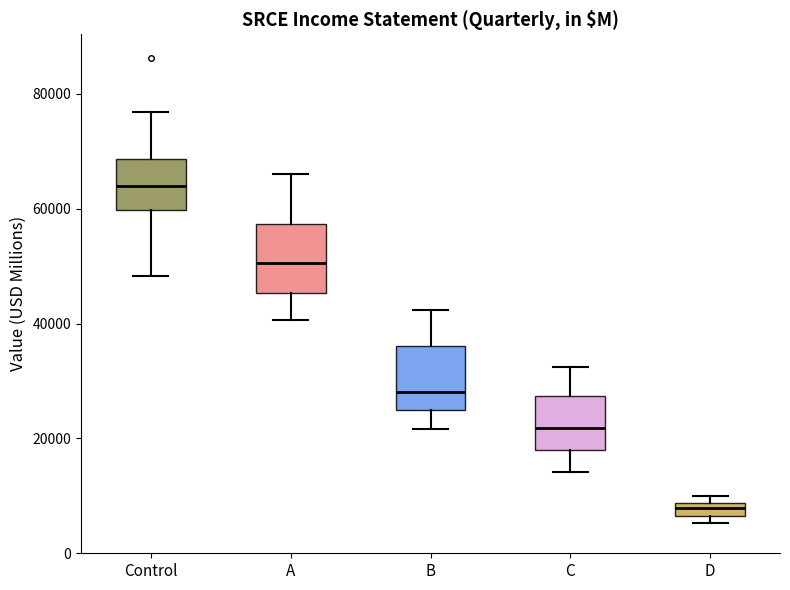

Where is the lower edge of the box for D on the y-axis? The values are not printed on the chart, so give them approximately, as read against the axis.

6000